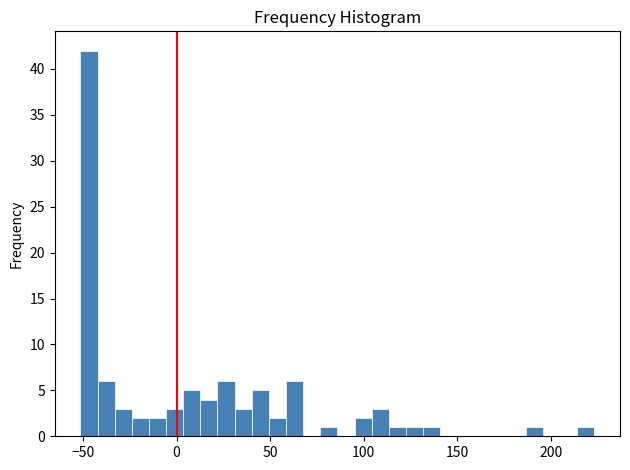

Around what value on the x-axis is the tallest bar? Give the approximate position of its centre, as read against the axis.

-45